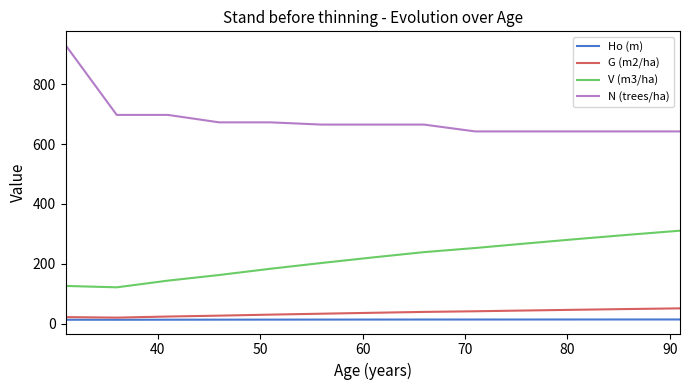

Which series has the largest range (max minus min)?

N (trees/ha)